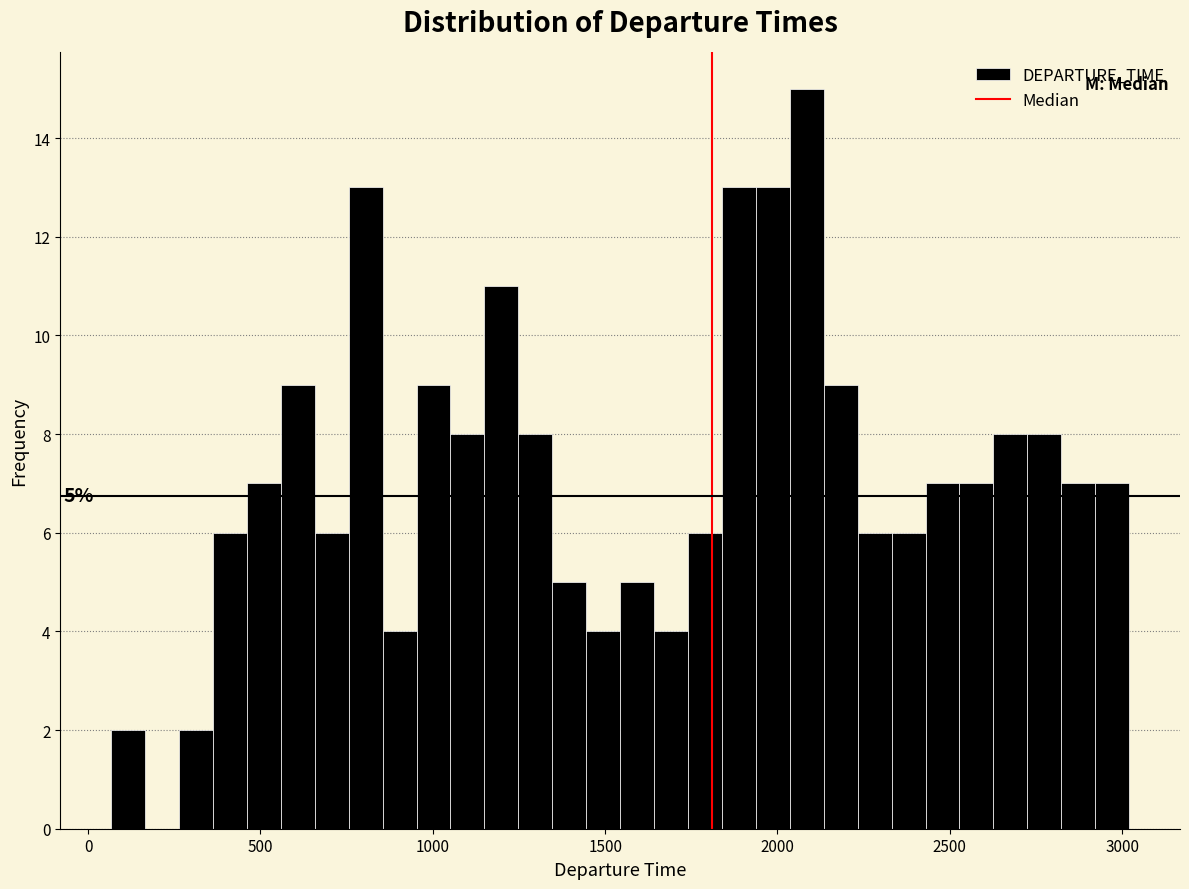

Around what value on the x-axis is the tallest bar? Give the approximate position of its centre, as read against the axis.

2100